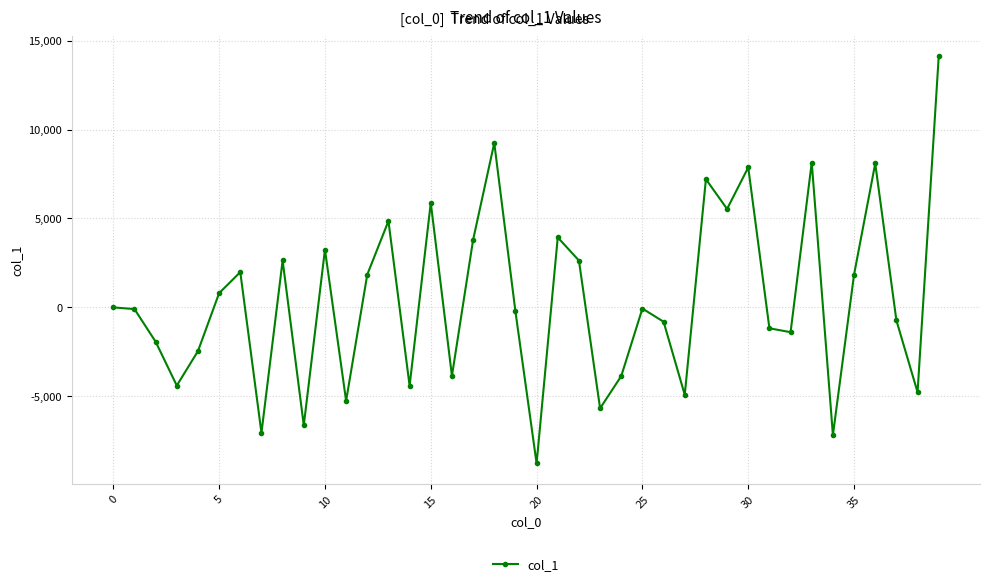

True or false: the data has more than 0 interior local peaks.

True